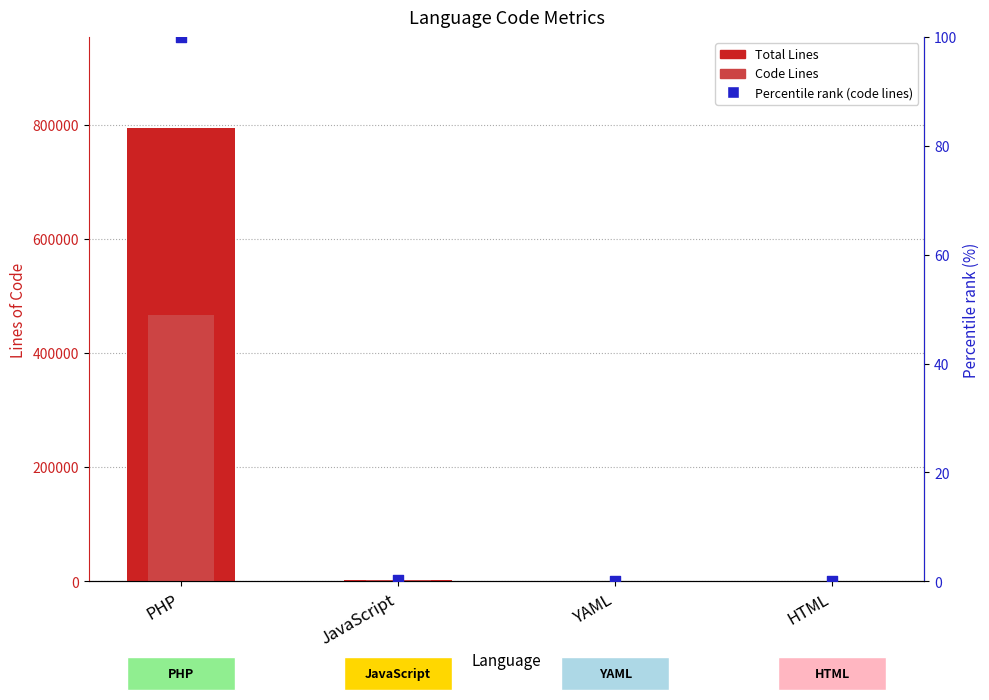

Which series reaches the maximum Y coordinate?

Total Lines